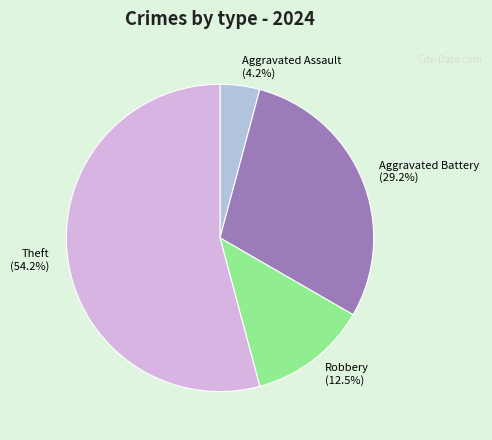

Approximately how many times larger is the value at Theft (54.2%) compared to Robbery (12.5%)?

4.3